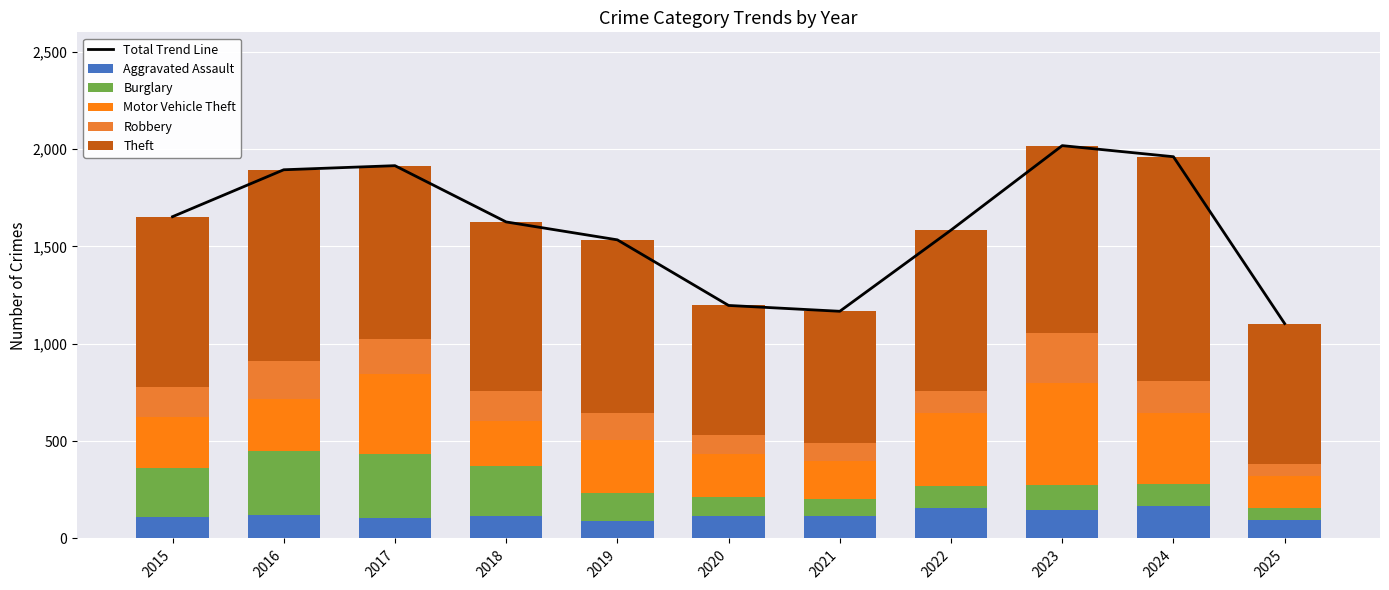

What is the average value of the Burglary series?

175